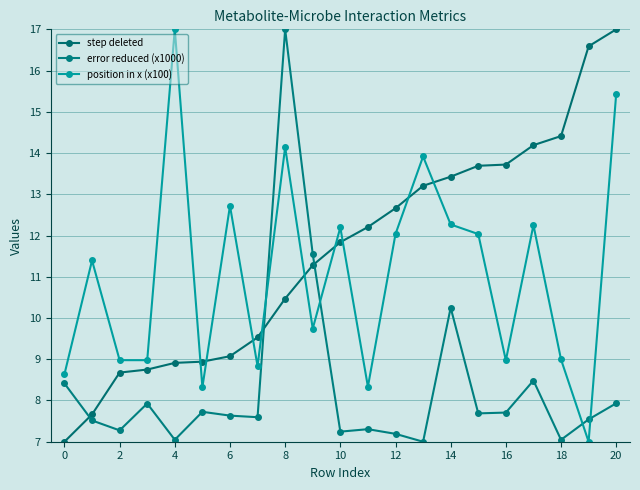

Which series has the largest total across all categories?

step deleted